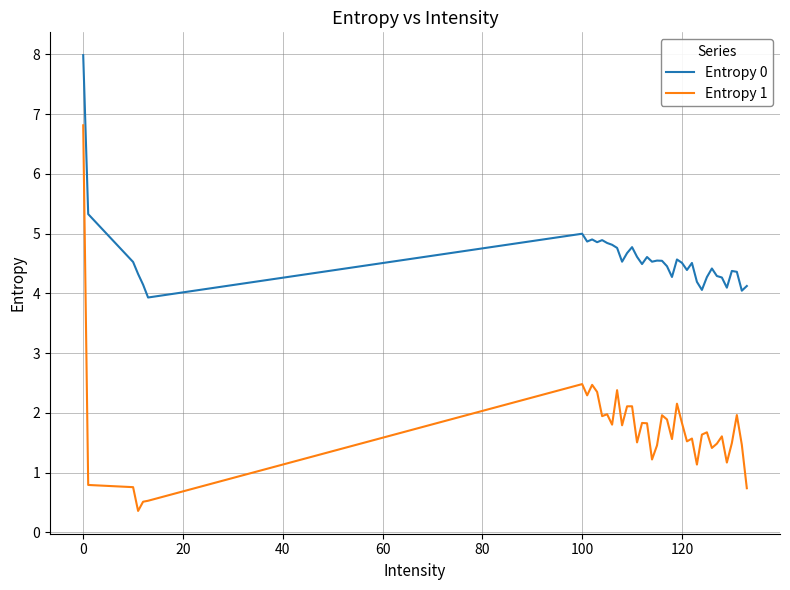

Which series has the largest total across all categories?

Entropy 0